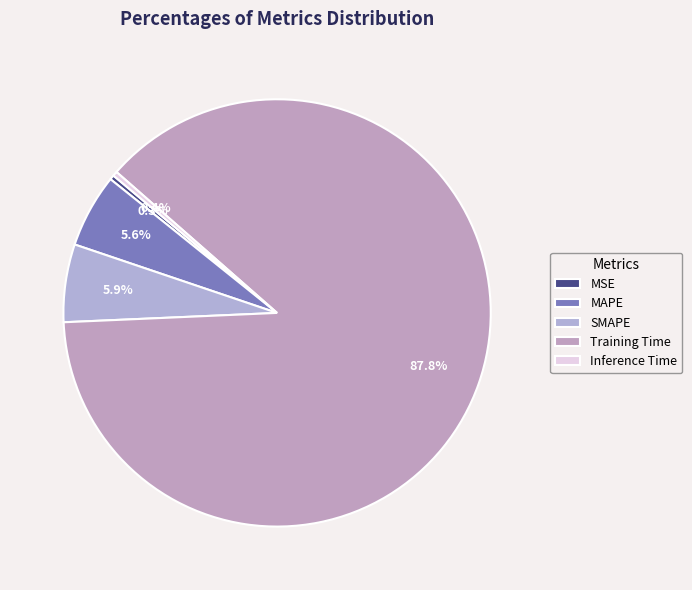

Does Training Time account for over 50% of the chart?

Yes